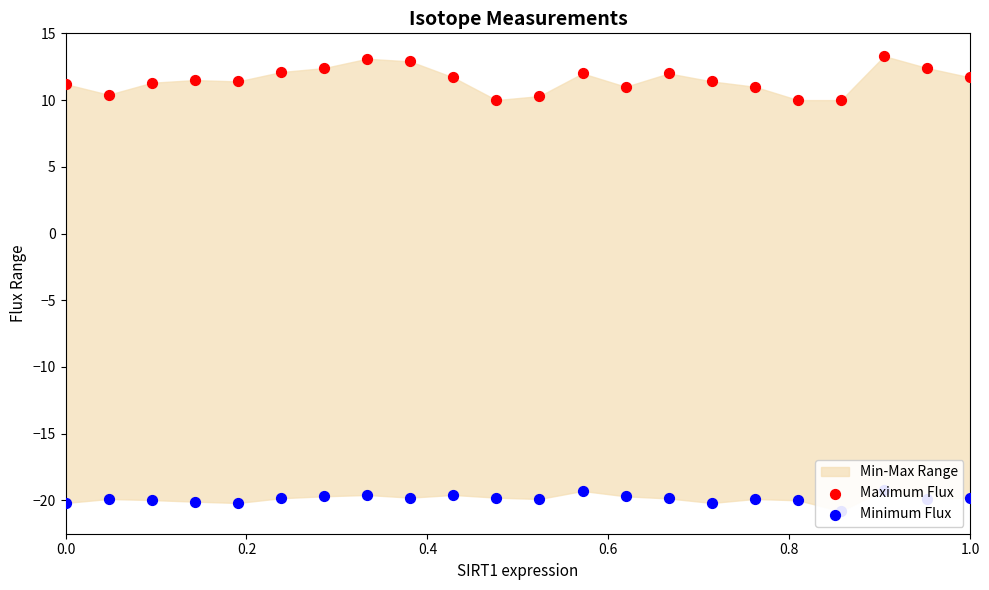

Which series has the largest total across all categories?

Maximum Flux